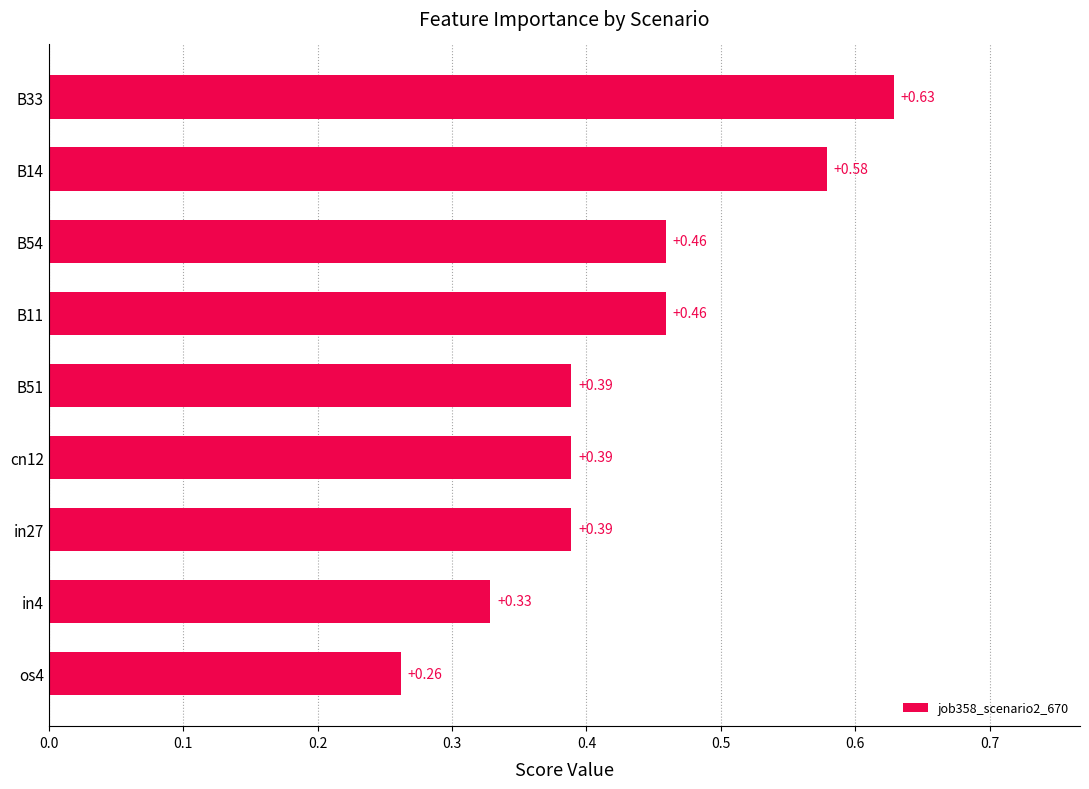

Which has a higher value, B33 or B51?

B33